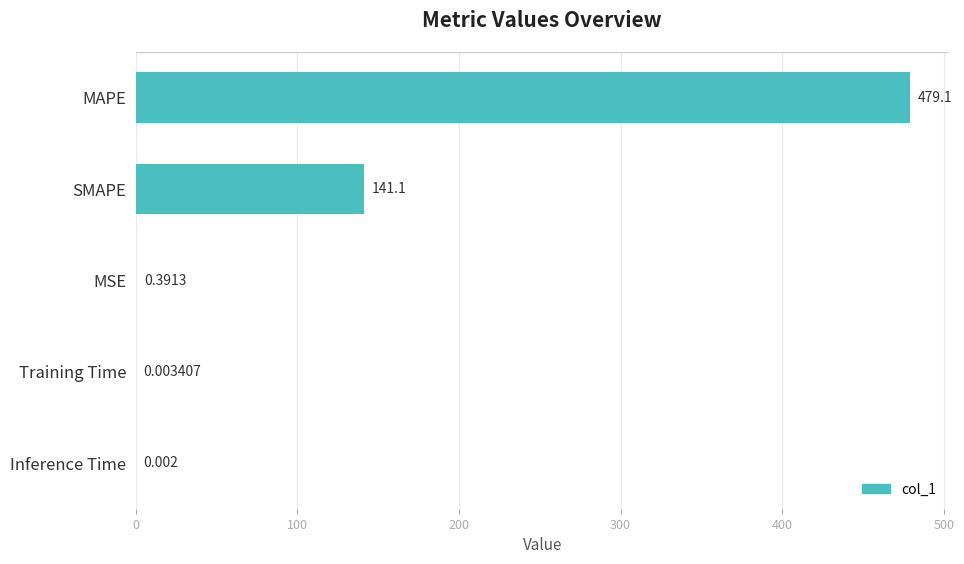

At which label is the value closest to 239?

SMAPE